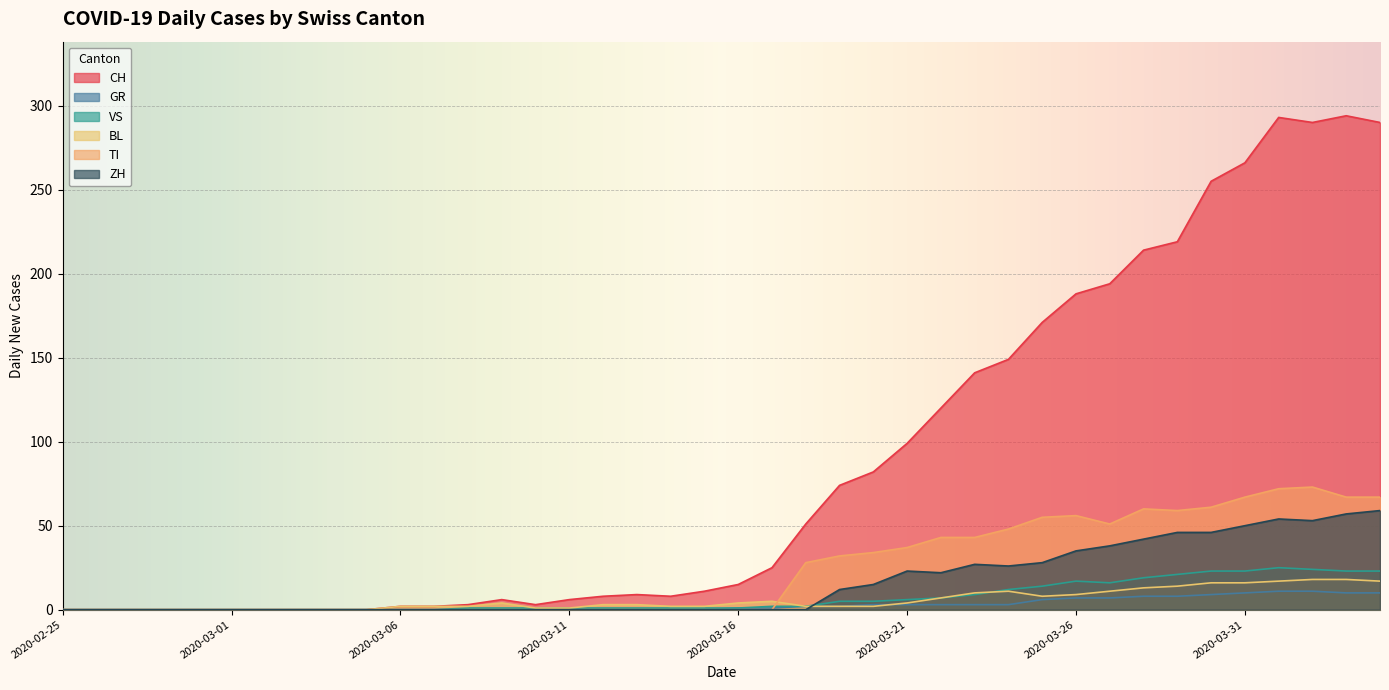

What position from the right is 2020-03-18?

18